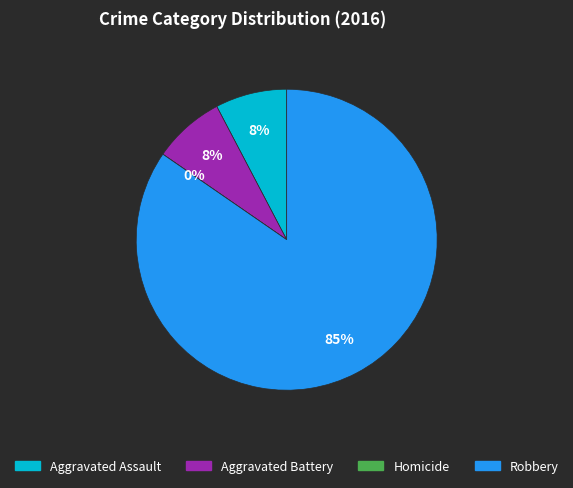

What percentage is the Robbery slice, to the nearest percent?

85%